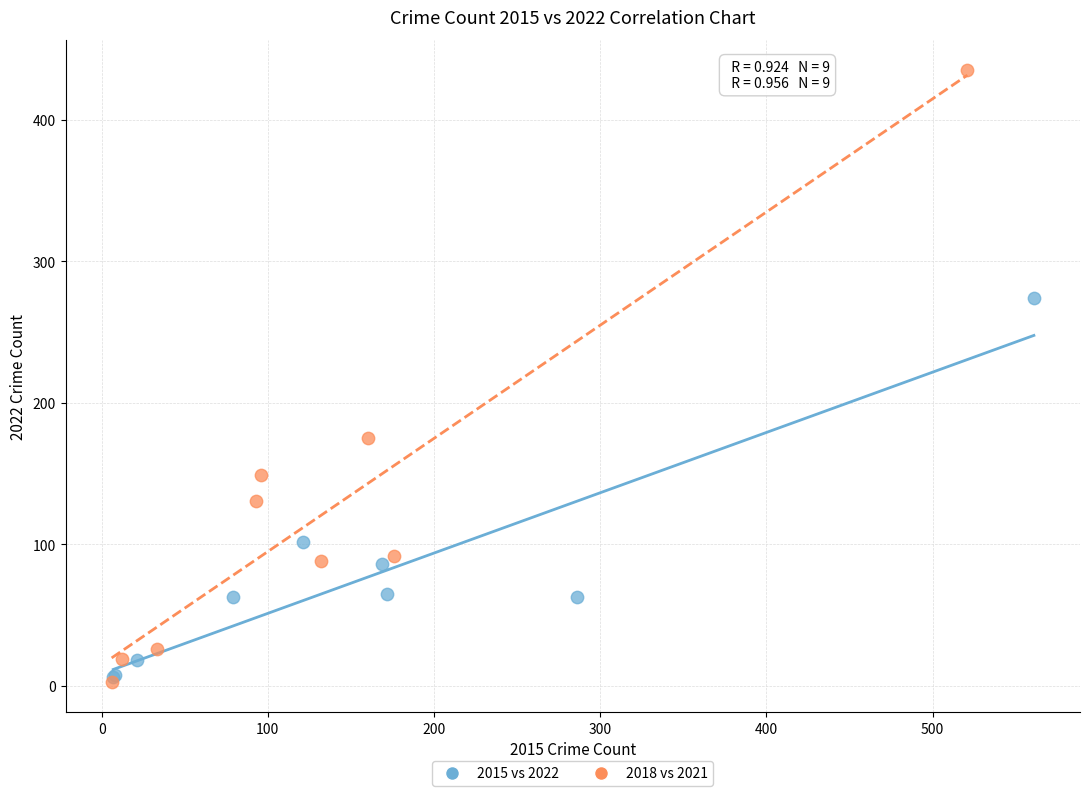

Which series has the widest spread of Y values?

2018 vs 2021